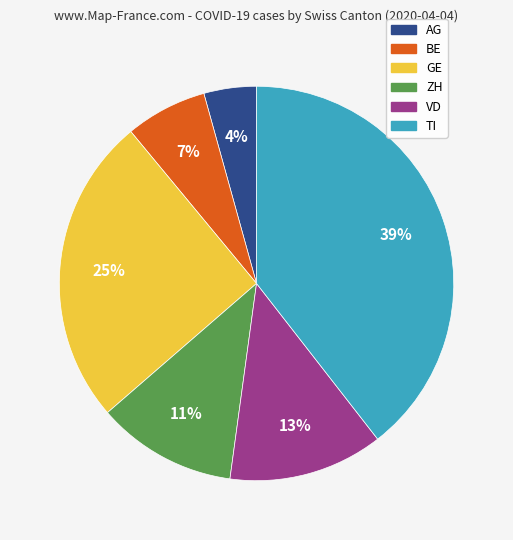

Count the number of slices in the pie.

6